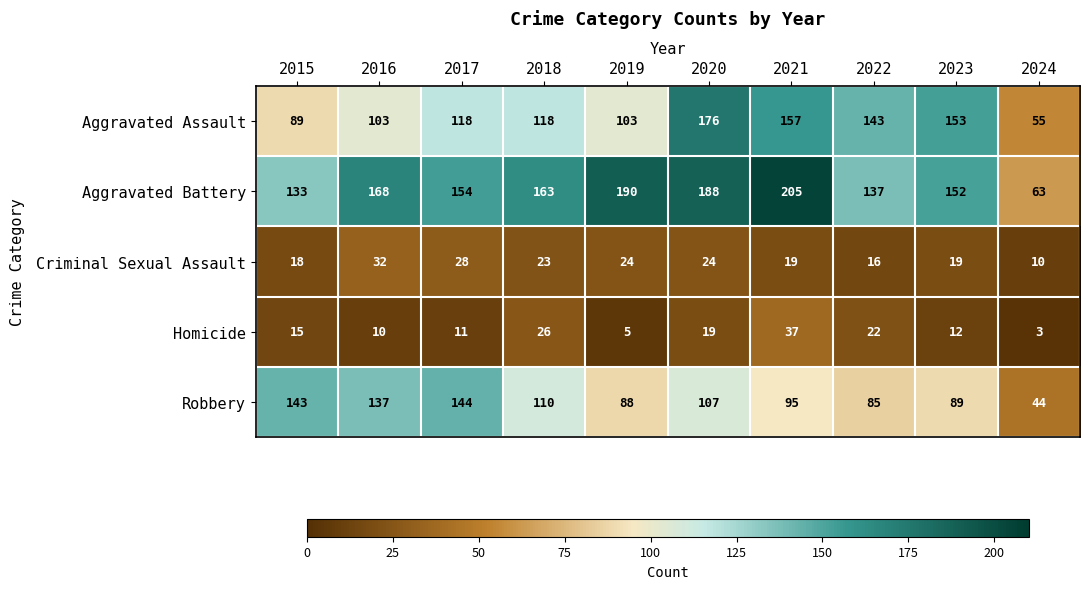

What is the average value of the Homicide series?

16